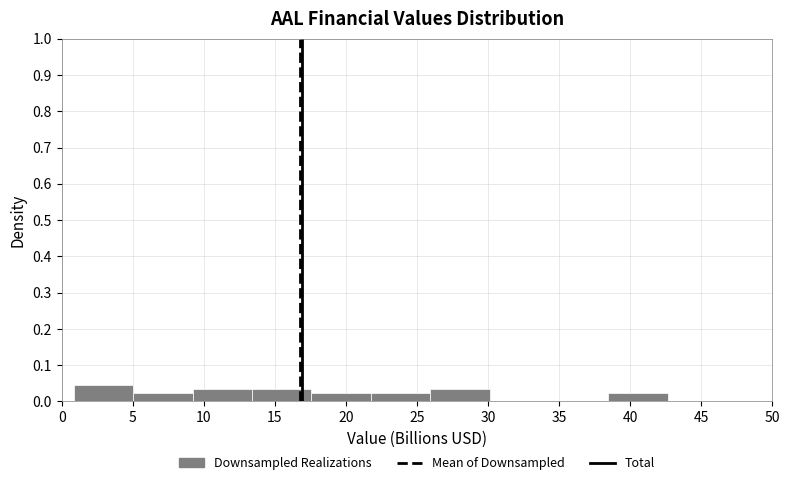

Reading left to right, list every bar in this chart as the range it spans on the x-axis followed by its height. Neither the bar edges nor the heights are printed on the chart, so give them approximately, as read against the axes.

1.0 to 5.0: 0.05
5.0 to 9.0: 0.02
9.0 to 13.5: 0.03
13.5 to 17.5: 0.03
17.5 to 22.0: 0.02
22.0 to 26.0: 0.02
26.0 to 30.0: 0.03
30.0 to 34.5: 0
34.5 to 38.5: 0
38.5 to 42.5: 0.02